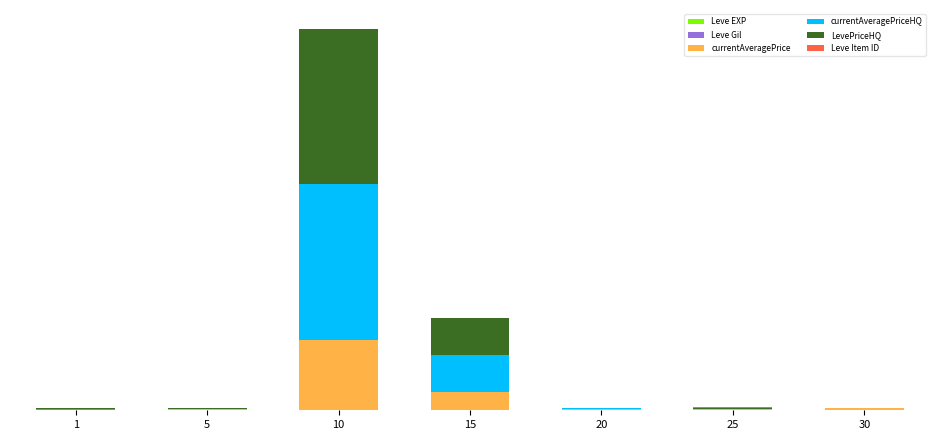

Are the bars horizontal?

No